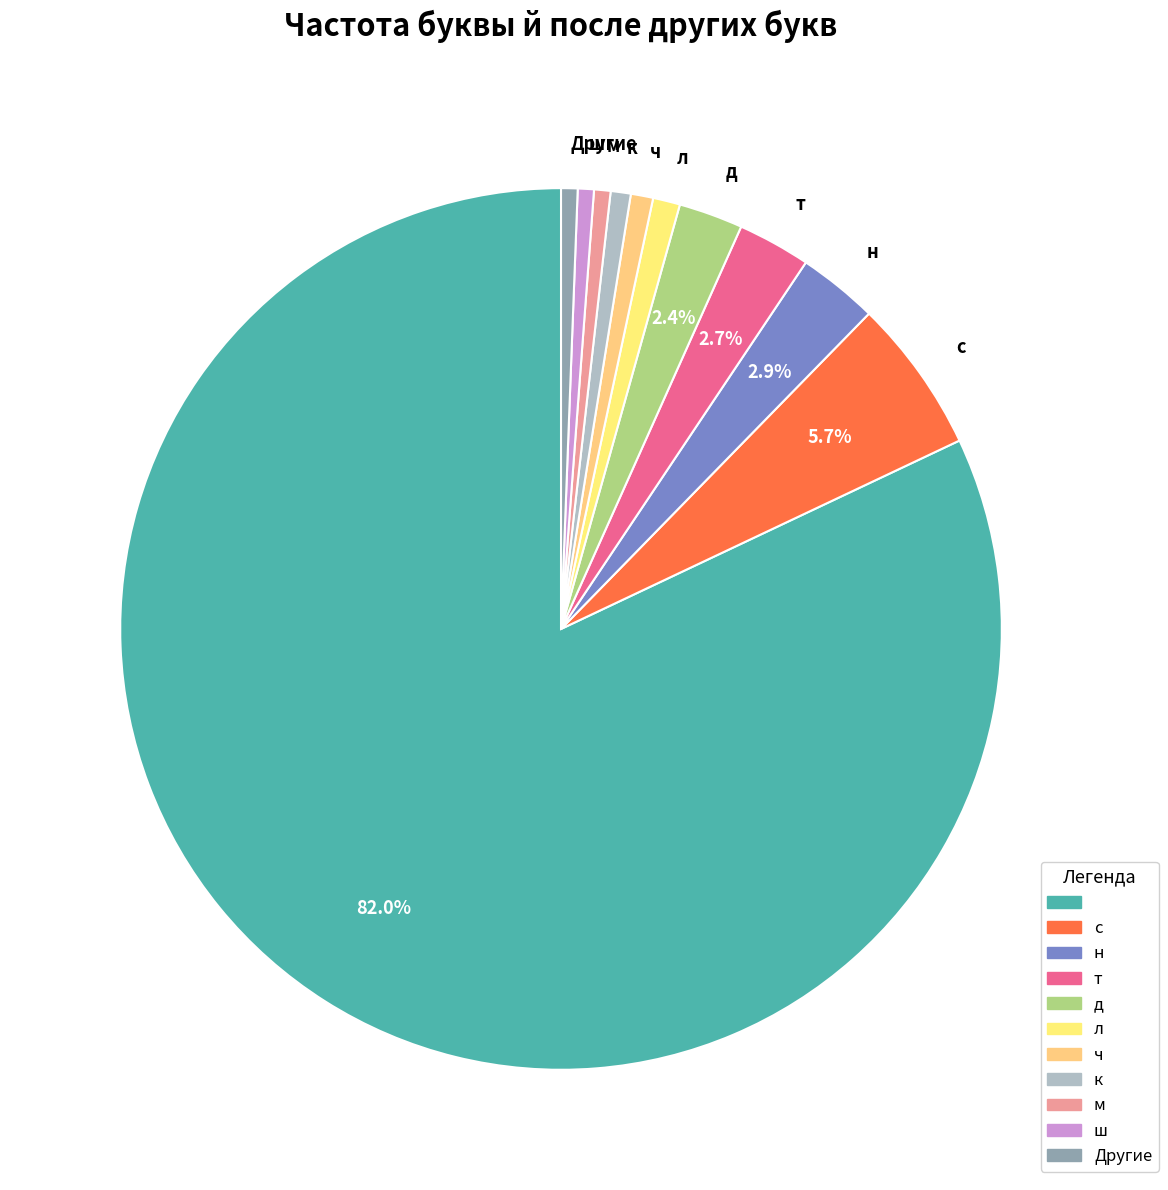

To the nearest percent, what is the average slice percentage?

9%